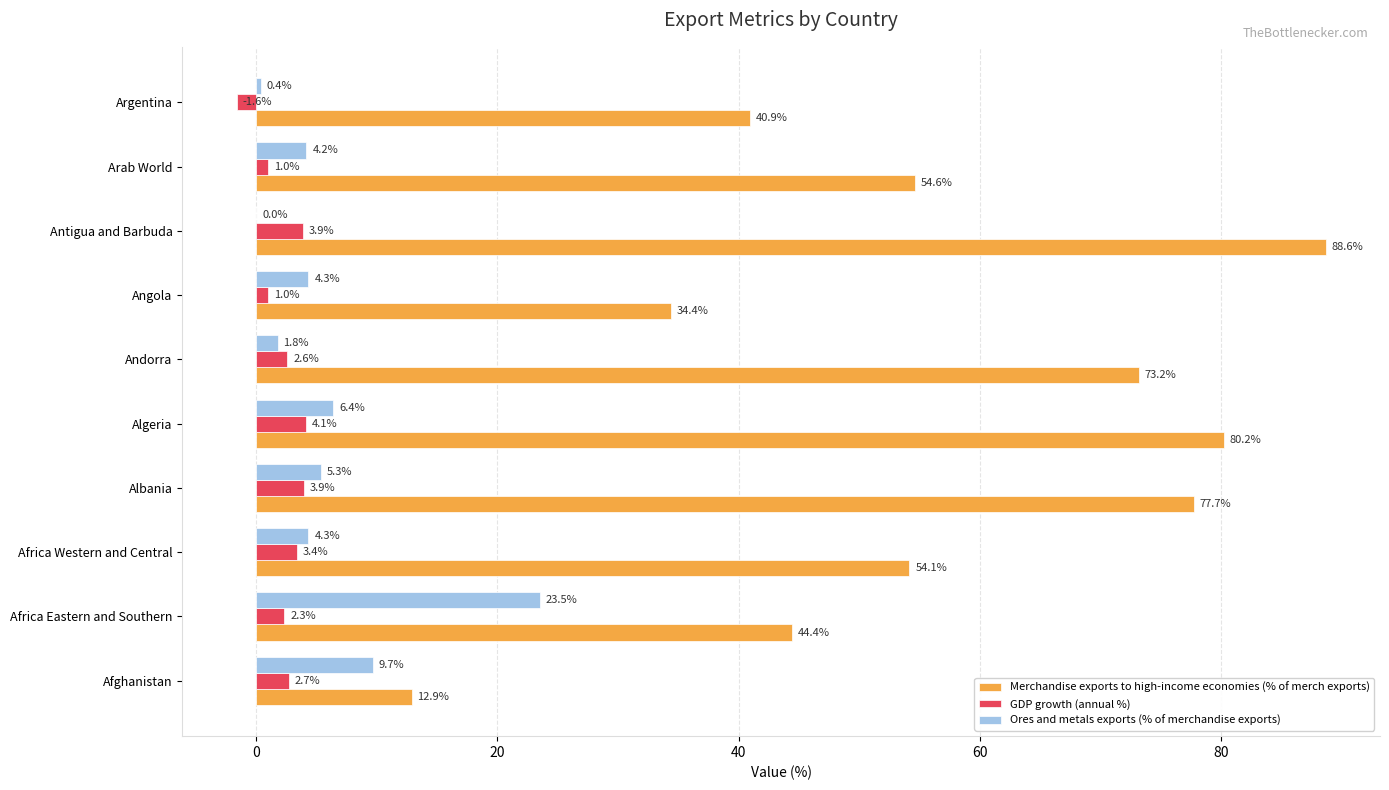

Between Africa Western and Central and Andorra, which series saw the biggest shift?

Merchandise exports to high-income economies (% of merch exports)